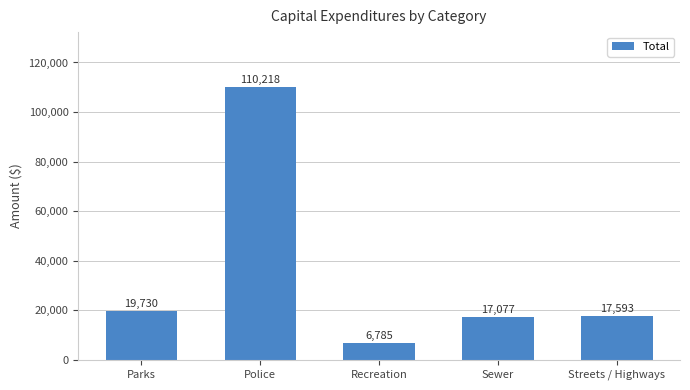

Reading left to right, what are all the values shown in this chart?

Parks=19730	Police=110218	Recreation=6785	Sewer=17077	Streets / Highways=17593